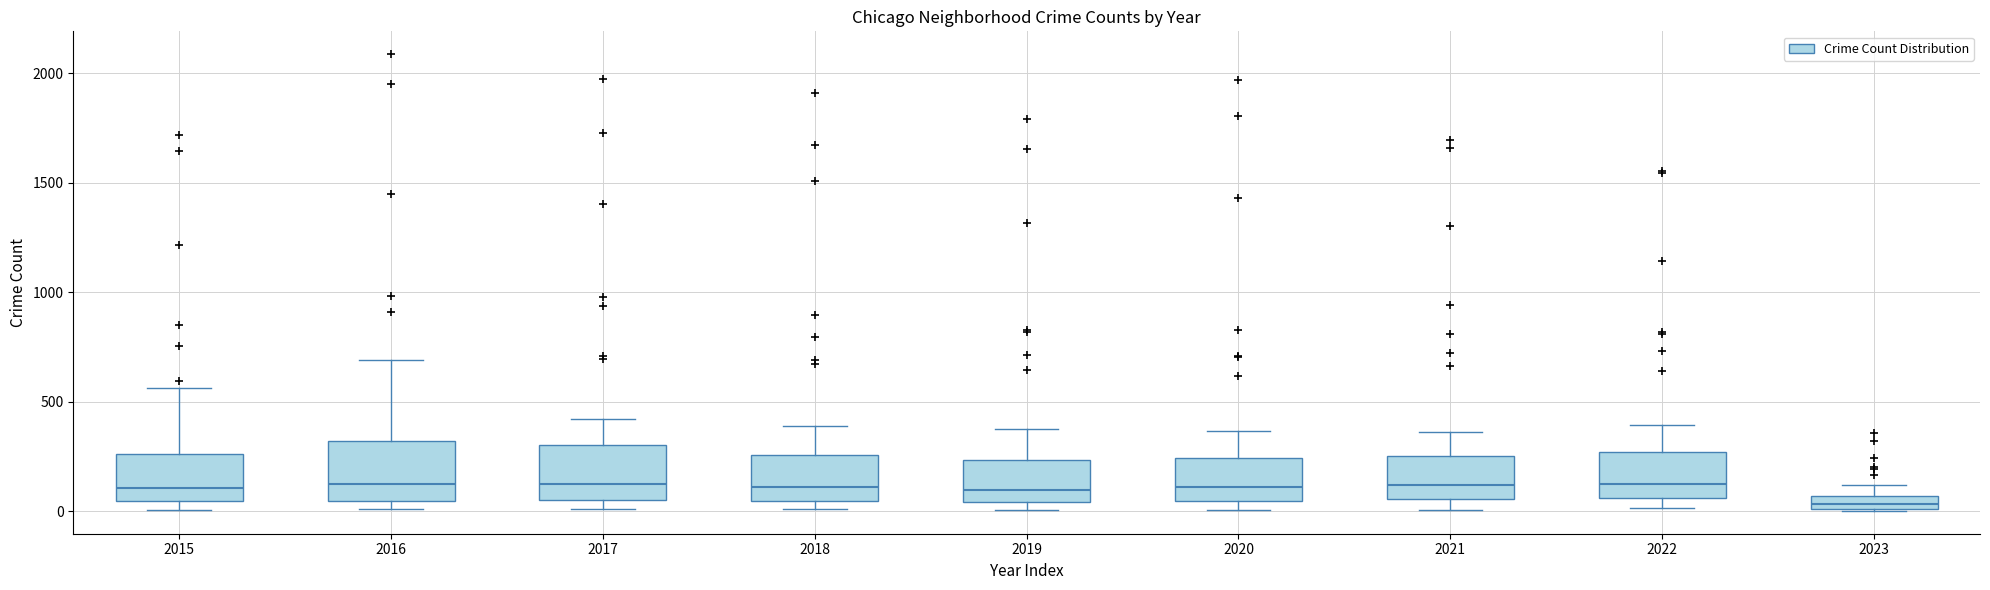

Where does the upper whisker of the box at x = 2015 end on the y-axis? The values are not printed on the chart, so give them approximately, as read against the axis.

550